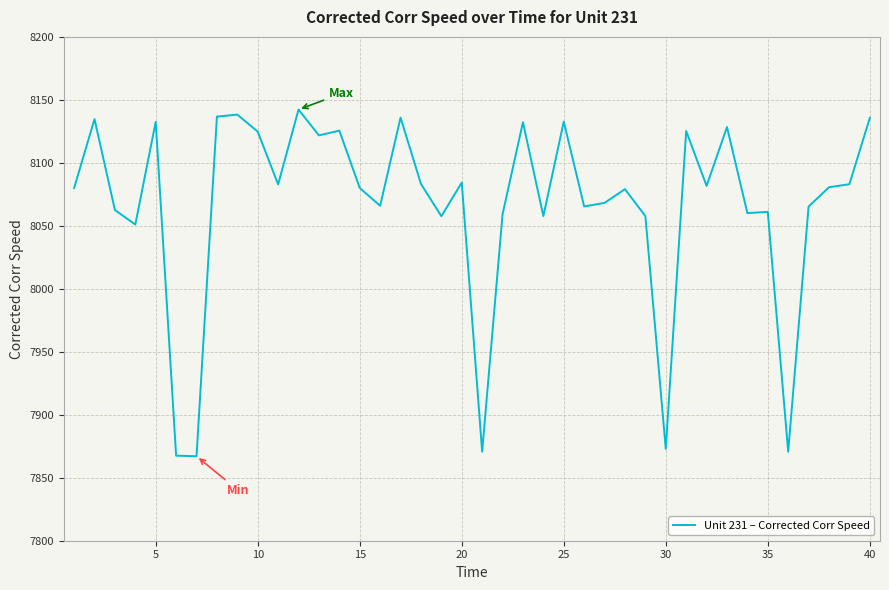

What is the minimum value shown in the chart?

7867.1